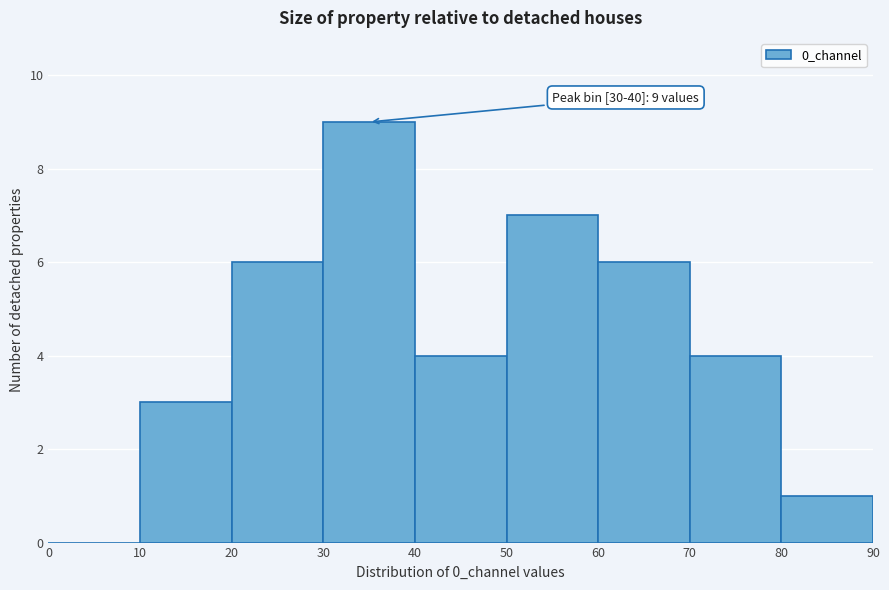

Over which range of the x-axis is the bar tallest?

30 to 40